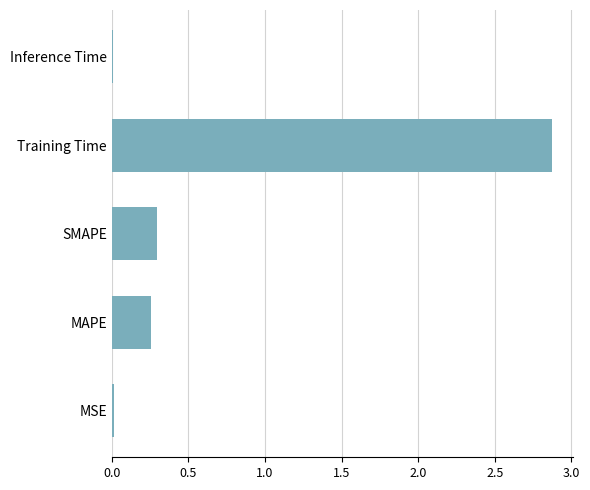

What is the difference between the maximum and minimum values?

2.9